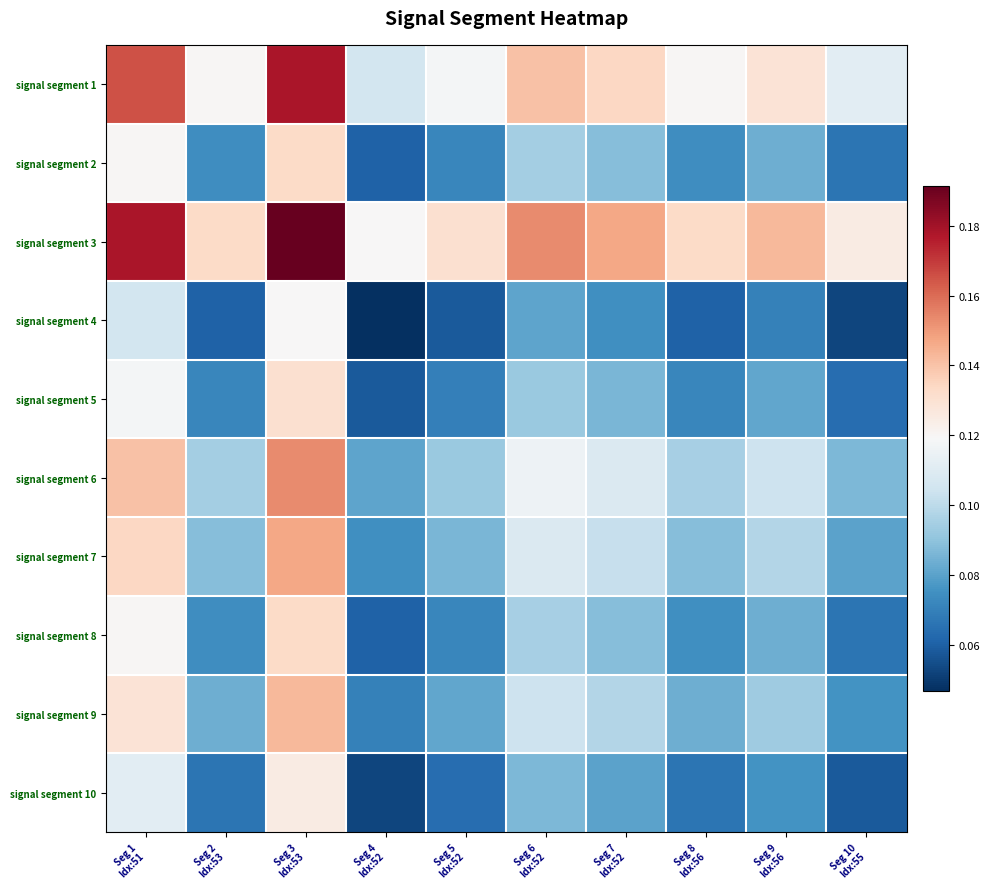

How many series are shown in this chart?

10